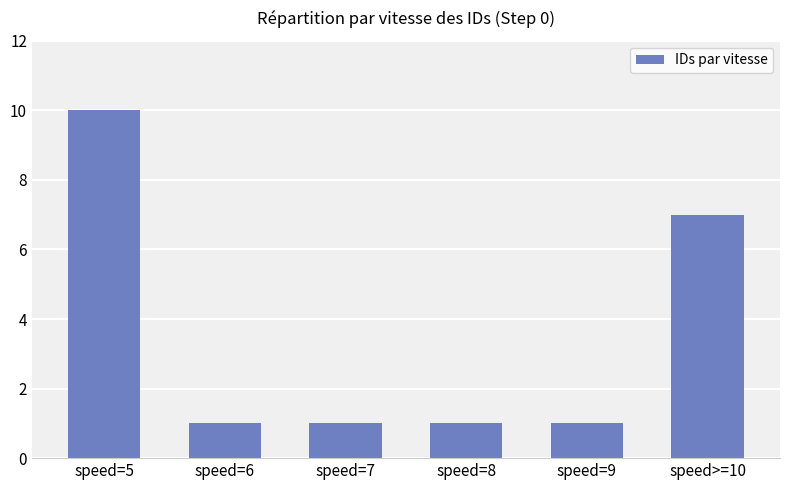

Which has a higher value, speed=9 or speed>=10?

speed>=10